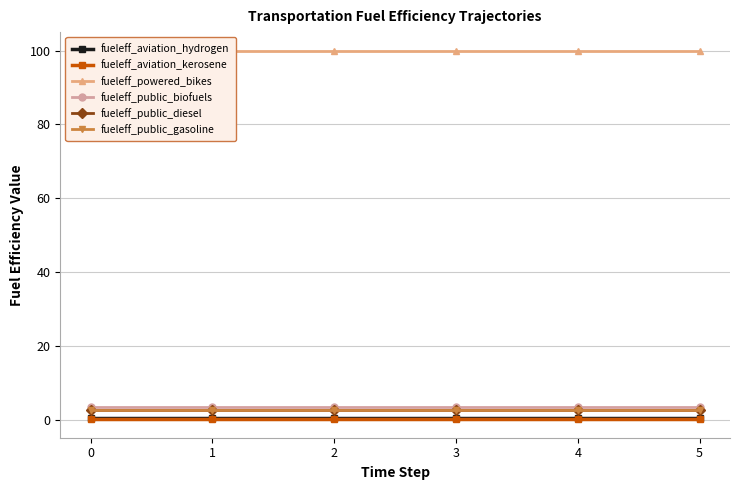

At how many categories does at least one series exceed 45?

6